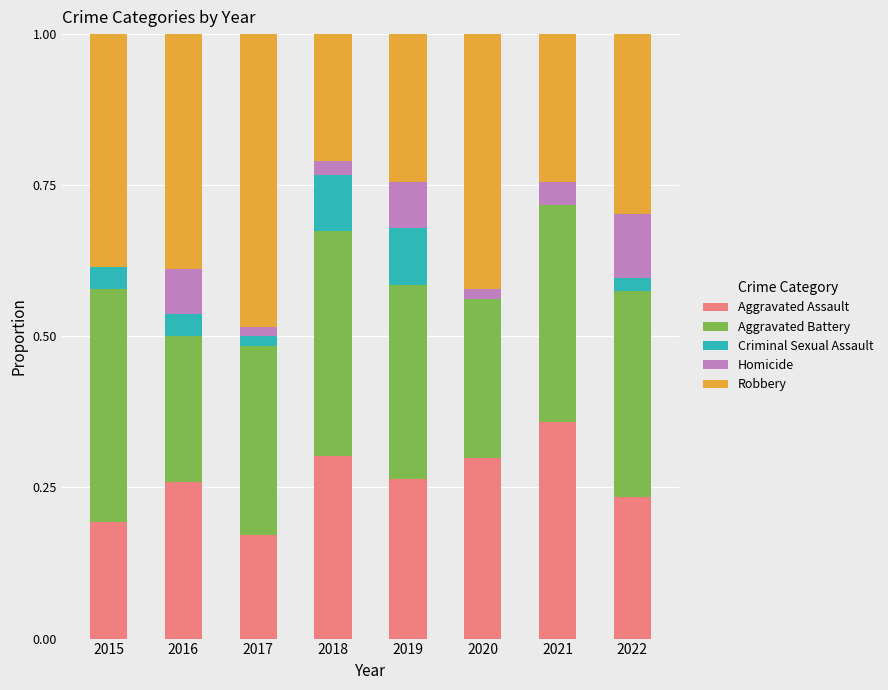

The Aggravated Assault series shows 0.4 at 2020. True or false?

False